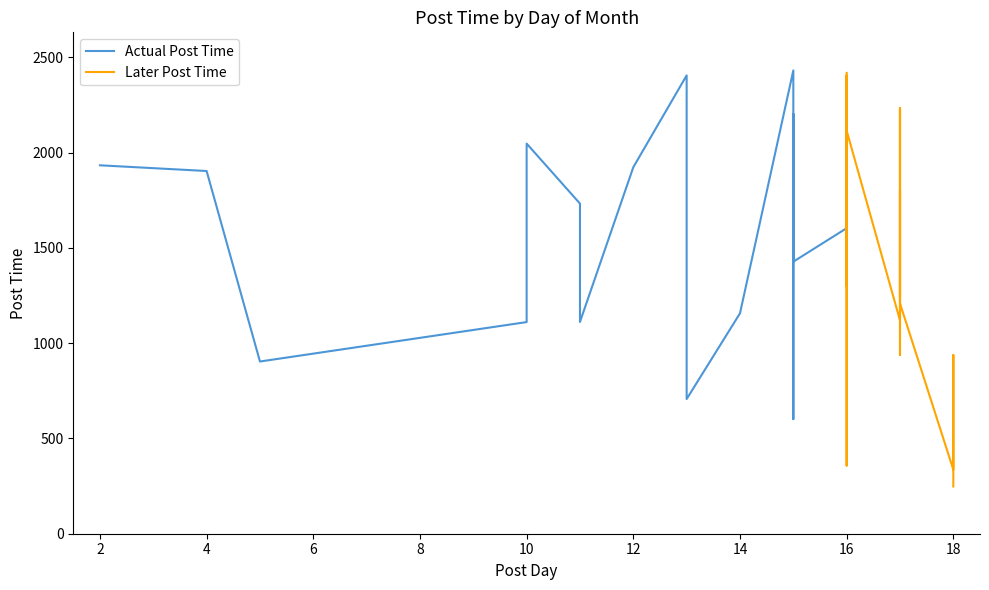

What is the approximate value of Later Post Time at 16?

1438